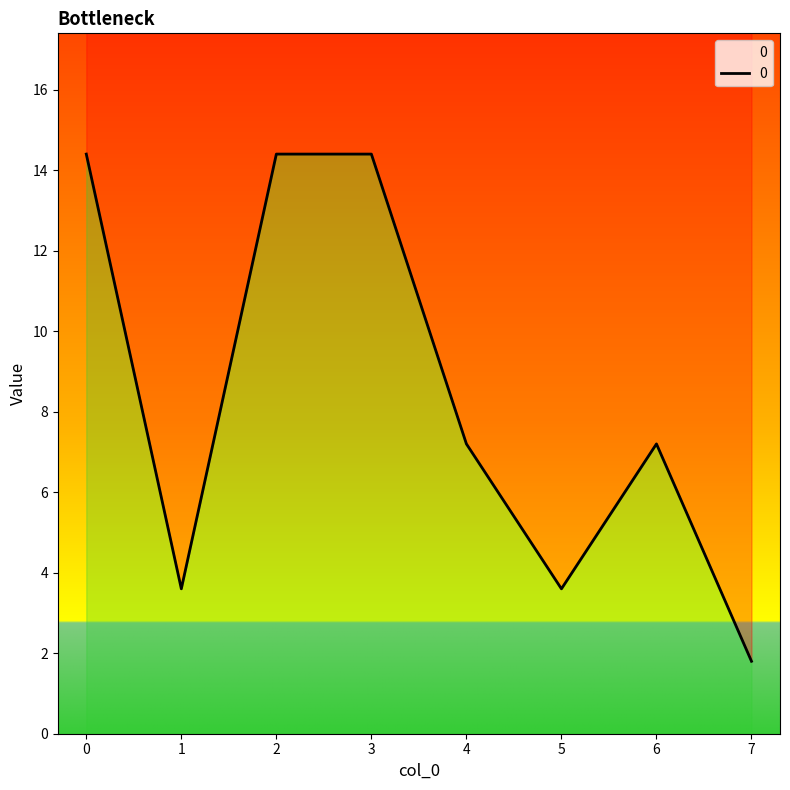

Reading right to left, what are all the values shown in this chart?

1.8	7.2	3.6	7.2	14.4	14.4	3.6	14.4